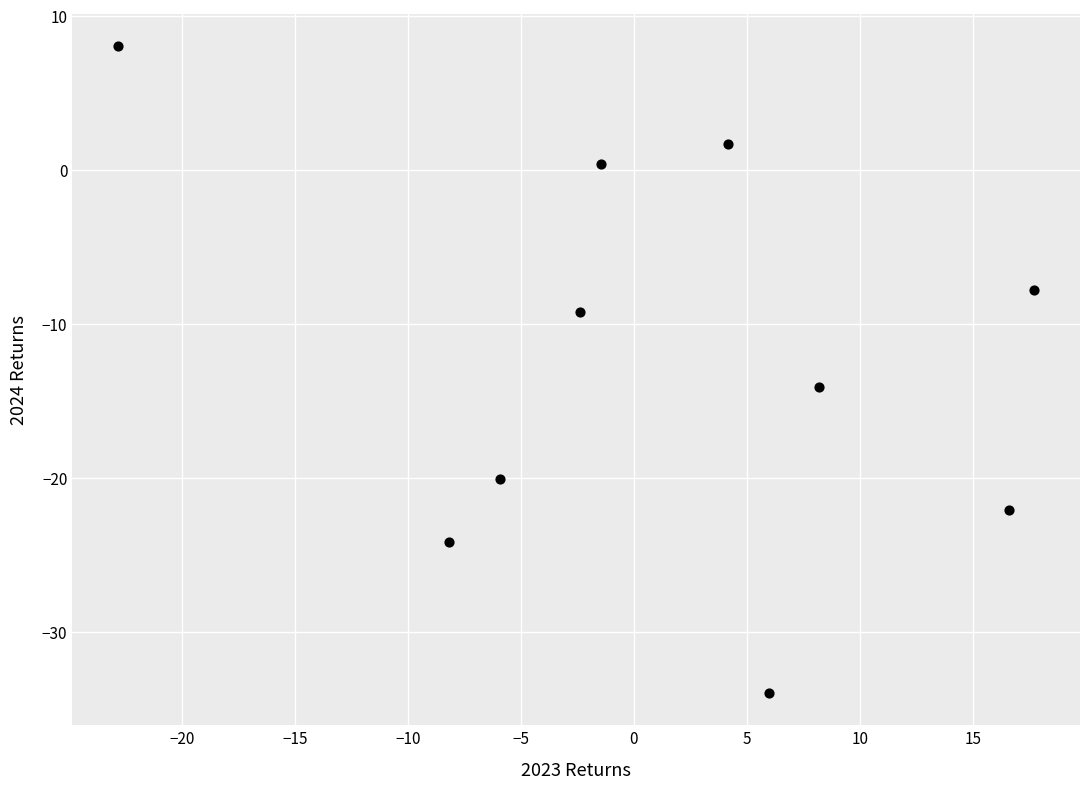

What Y value in the scatter plot is closest to -12?

-14.1